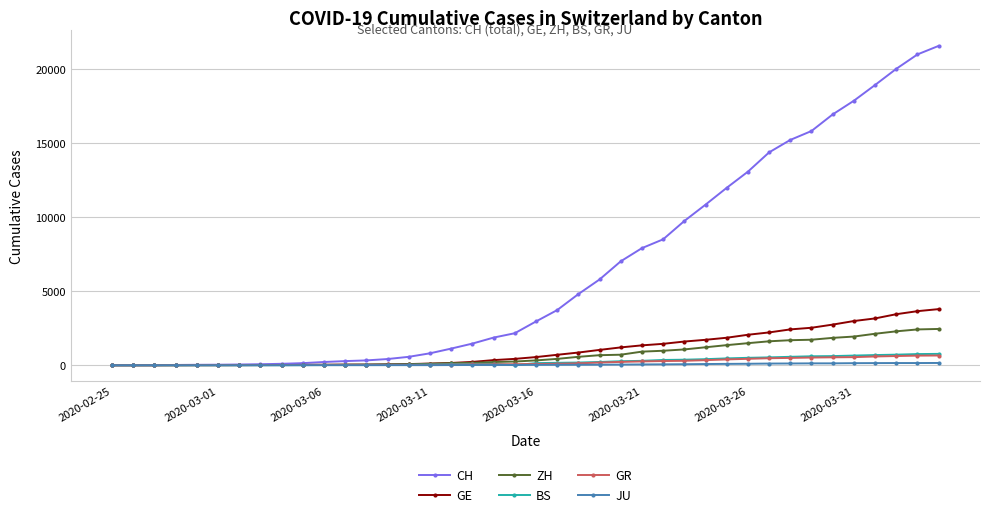

Which series has the largest total across all categories?

CH